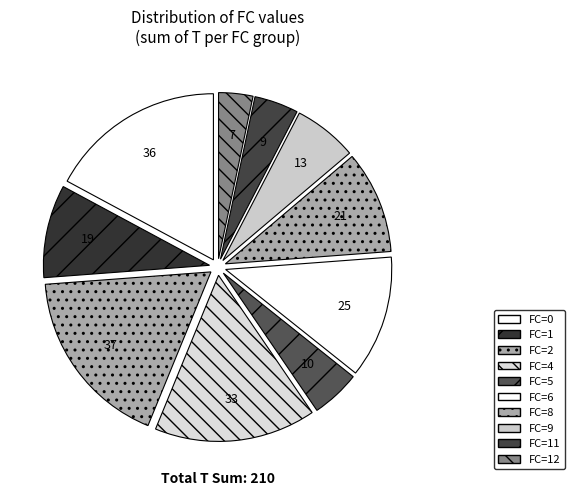

Which category has the biggest portion of the pie?

2